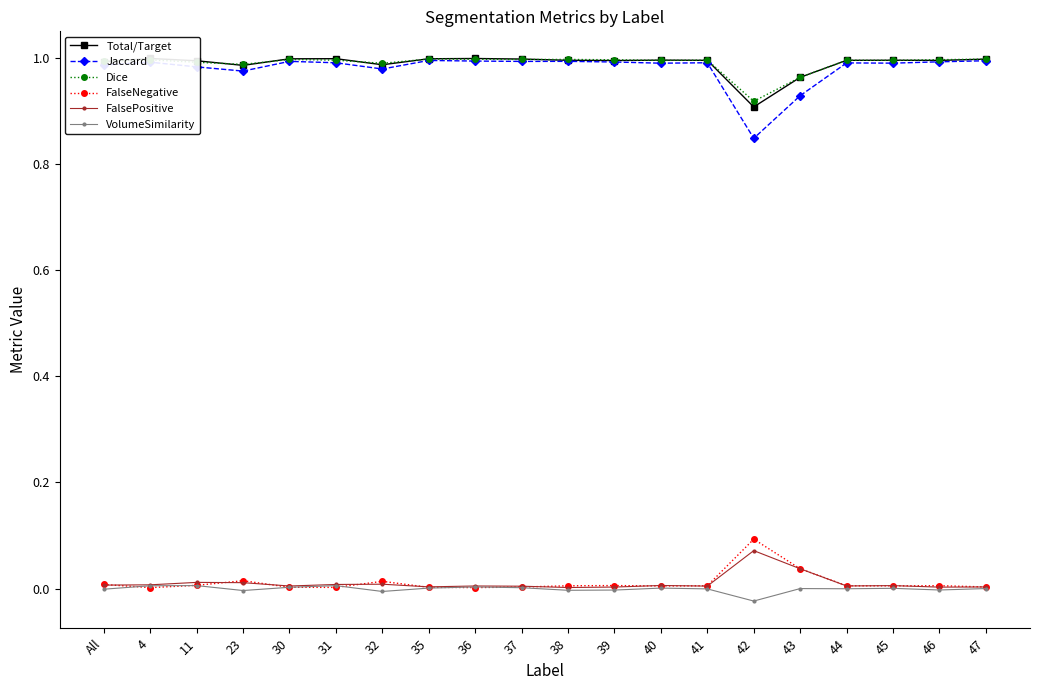

What is the average value of the Total/Target series?

1.0